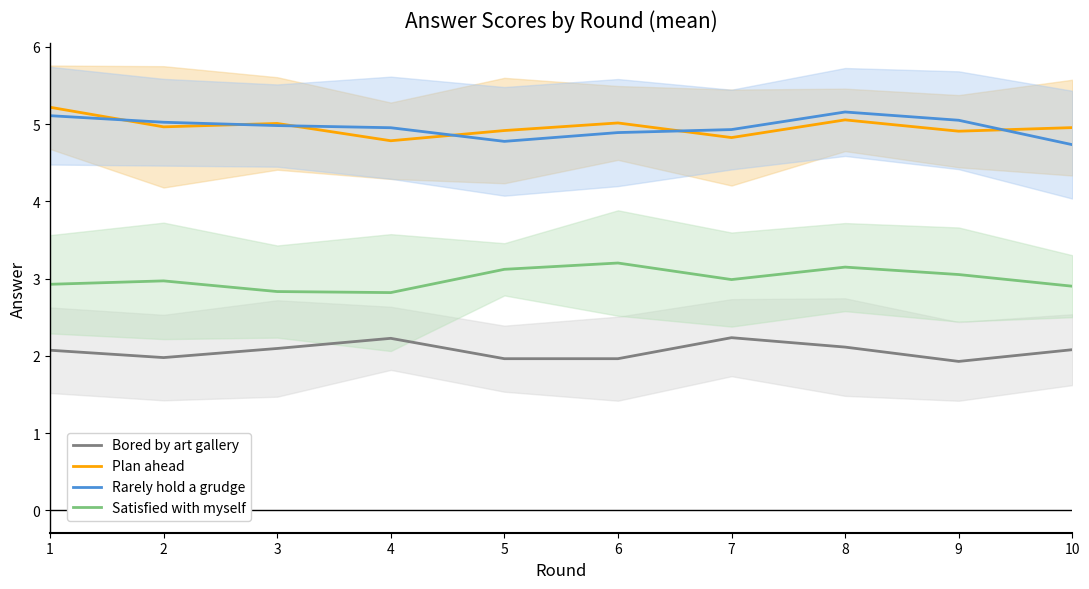

What is the sum of all Satisfied with myself values?

30.0